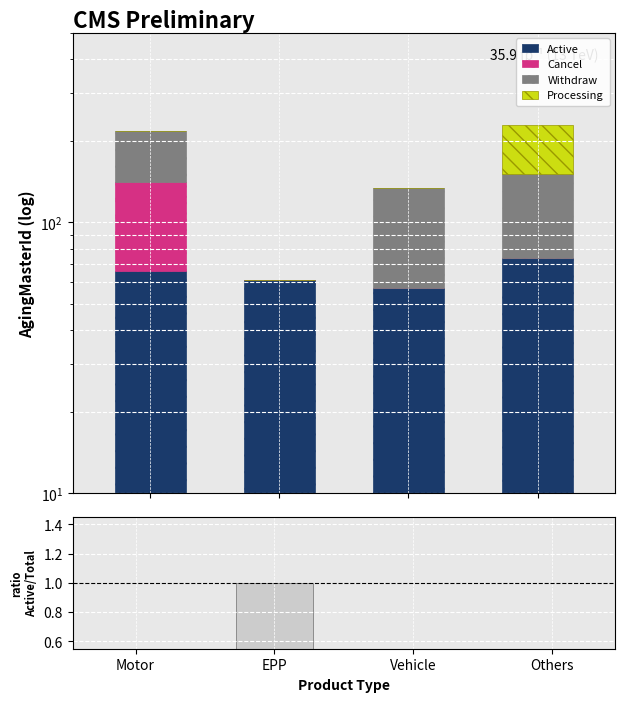

What is the label of the 2nd bar from the left?

EPP